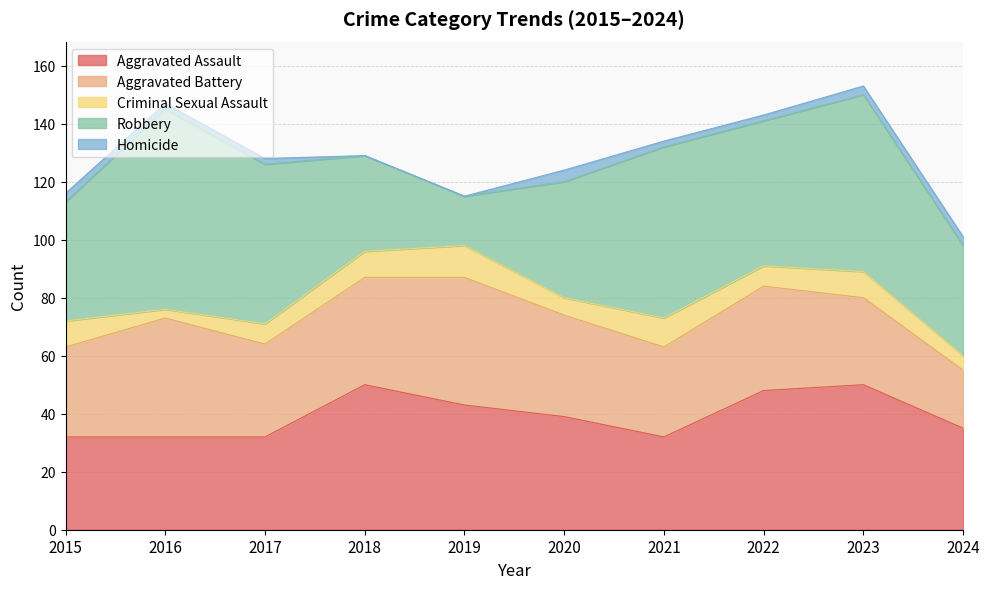

How many data points in Homicide are above 2?

4